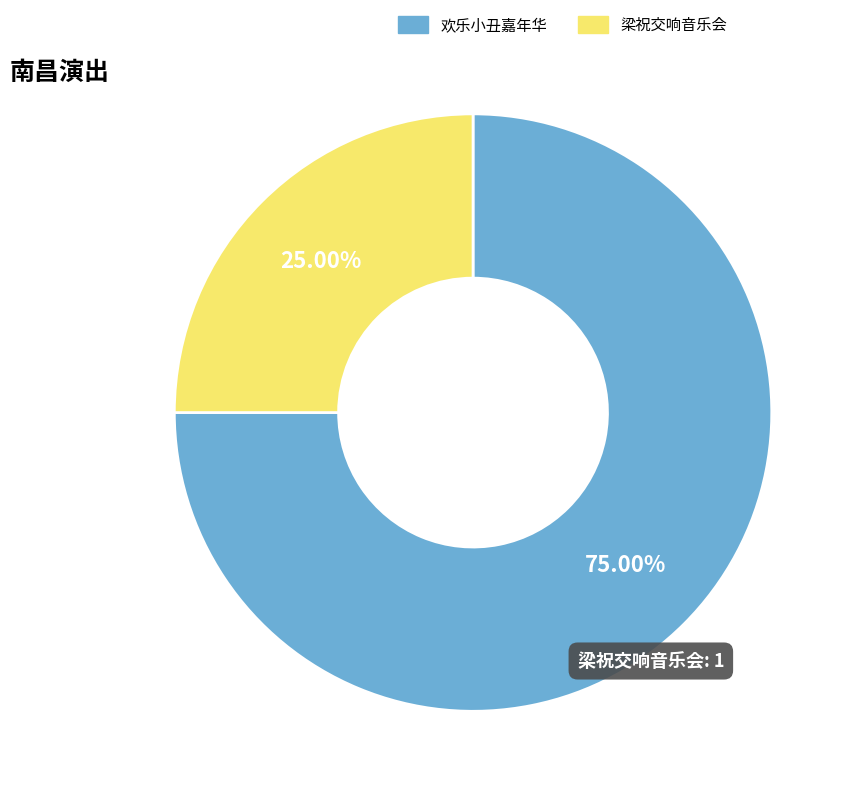

Is there a majority slice in this chart?

Yes